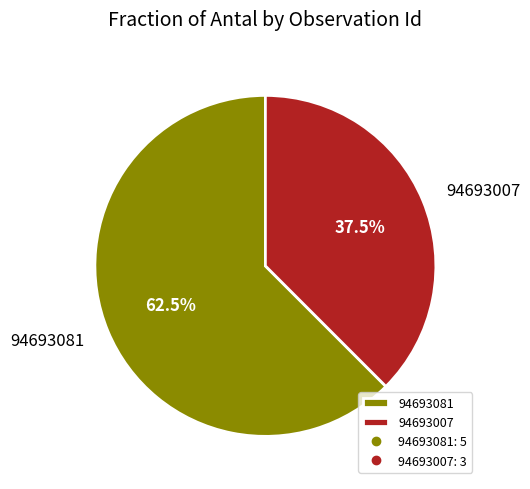

What percentage is NOT represented by 94693007?

62.5%